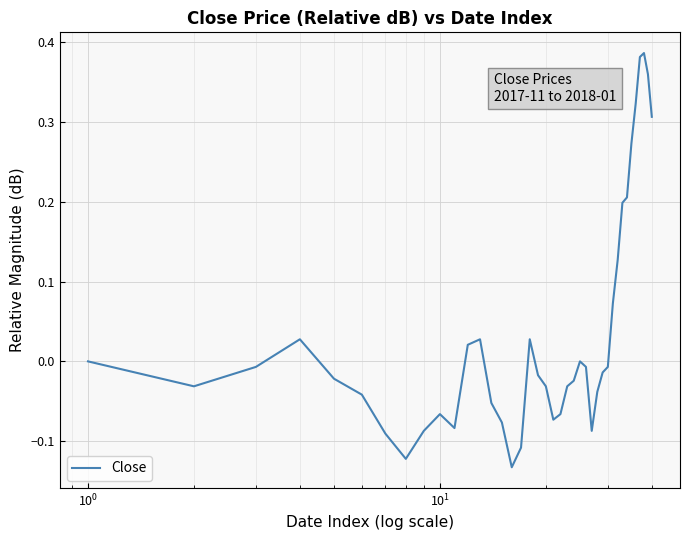

What is the difference between the maximum and minimum values?

0.5